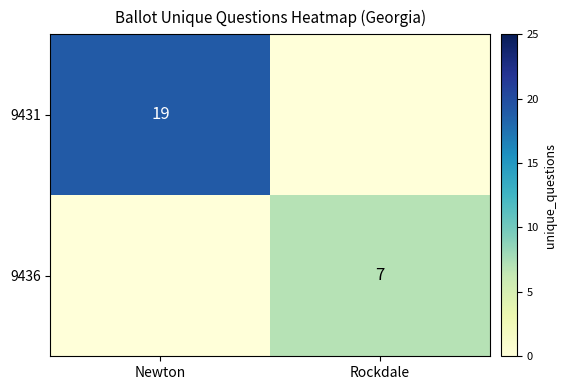

True or false: 9436 has a value of 2 at Rockdale.

False